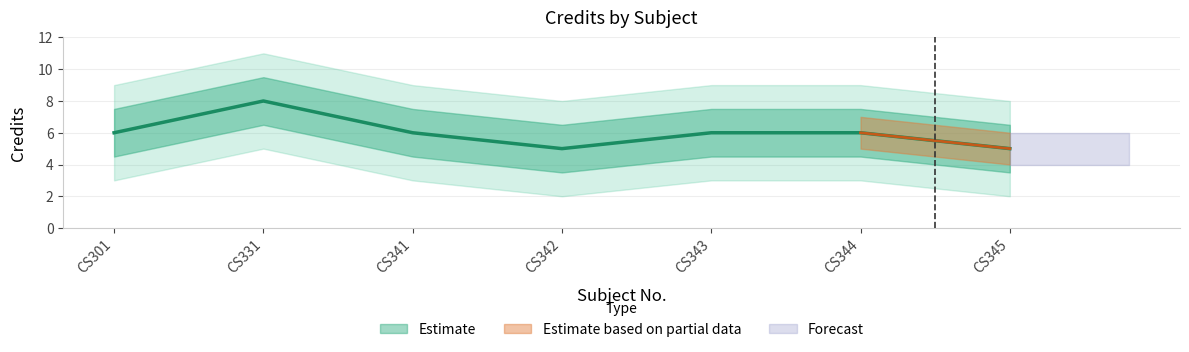

Rank the categories by value from highest to lowest.

CS331, CS301, CS341, CS343, CS344, CS342, CS345